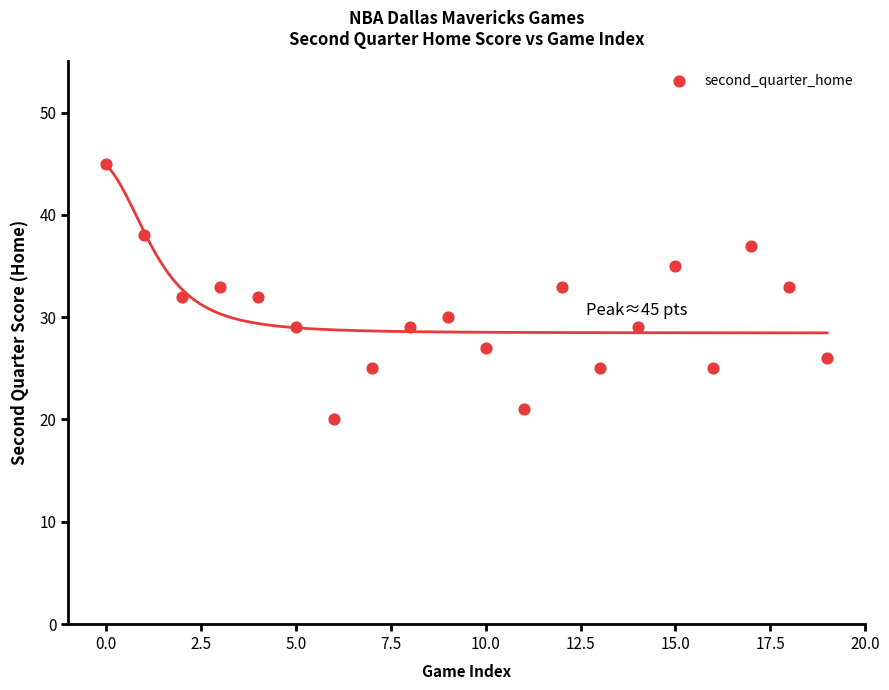

What is the range of Y values (max minus min)?

25